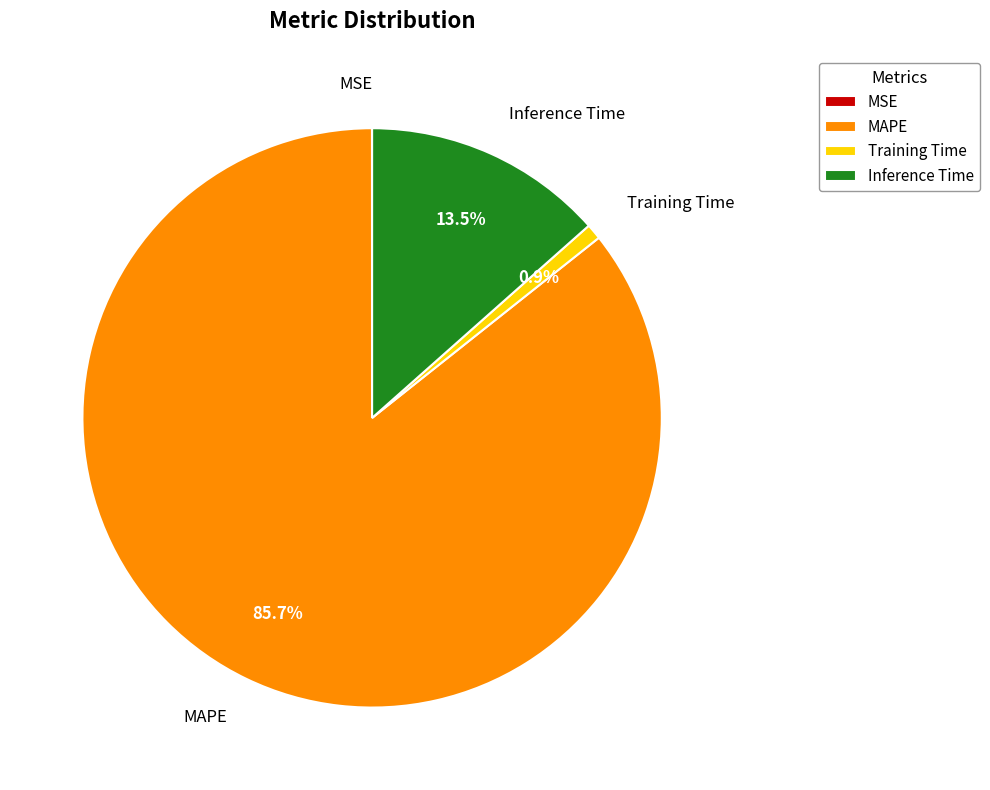

What is the majority slice?

MAPE